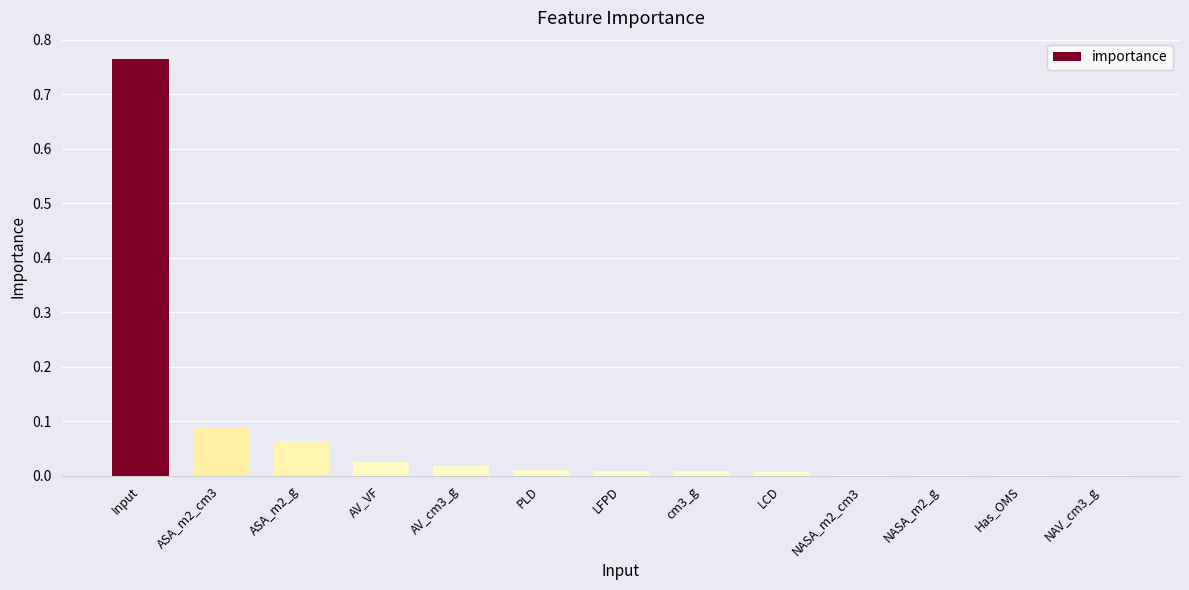

Between NAV_cm3_g and cm3_g, which is larger?

cm3_g